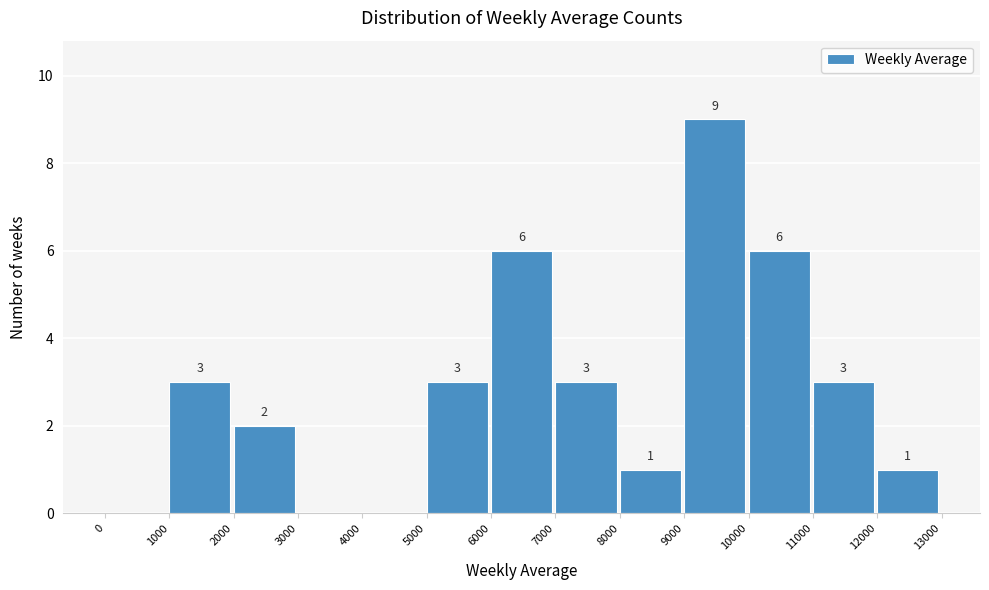

Over which range of the x-axis is the bar tallest?

9000 to 10000